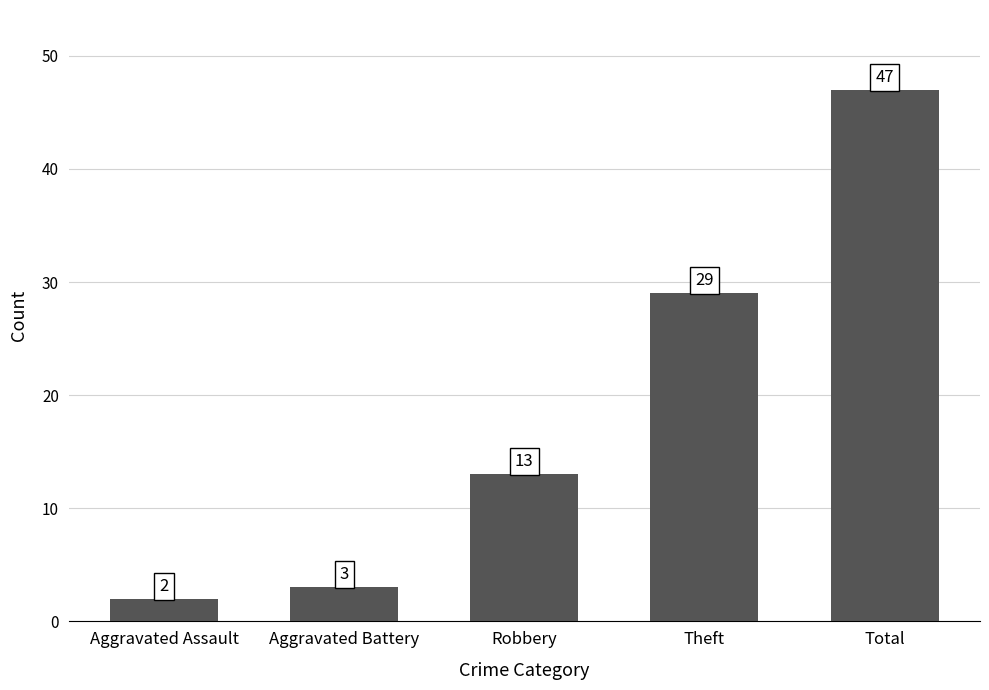

At which category does the chart reach its minimum across all series?

Aggravated Assault